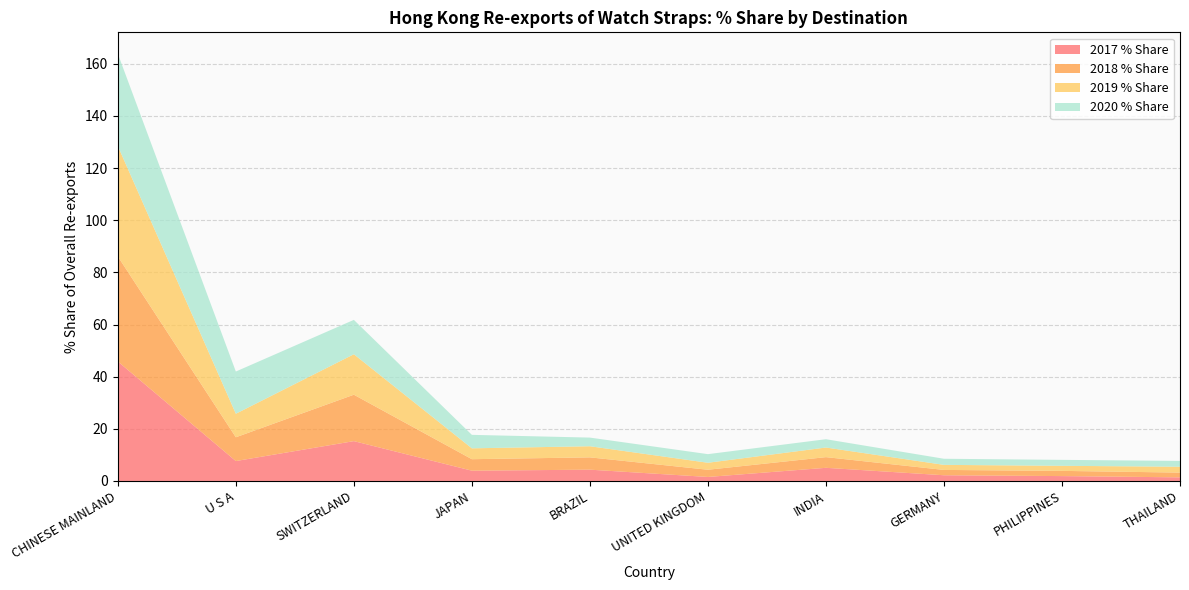

Reading right to left, list all the values displayed in this chart.

2017 % Share: THAILAND=1.4	PHILIPPINES=1.9	GERMANY=2.2	INDIA=5.0	UNITED KINGDOM=1.5	BRAZIL=4.3	JAPAN=3.9	SWITZERLAND=15.3	U S A=7.6	CHINESE MAINLAND=45.8
2018 % Share: THAILAND=1.8	PHILIPPINES=2.0	GERMANY=2.0	INDIA=4.1	UNITED KINGDOM=2.8	BRAZIL=4.7	JAPAN=4.4	SWITZERLAND=17.8	U S A=9.1	CHINESE MAINLAND=40.3
2019 % Share: THAILAND=2.2	PHILIPPINES=1.9	GERMANY=1.9	INDIA=3.7	UNITED KINGDOM=2.7	BRAZIL=4.3	JAPAN=4.2	SWITZERLAND=15.5	U S A=9.0	CHINESE MAINLAND=42.3
2020 % Share: THAILAND=2.2	PHILIPPINES=2.3	GERMANY=2.3	INDIA=3.2	UNITED KINGDOM=3.3	BRAZIL=3.3	JAPAN=5.2	SWITZERLAND=13.2	U S A=16.2	CHINESE MAINLAND=35.4